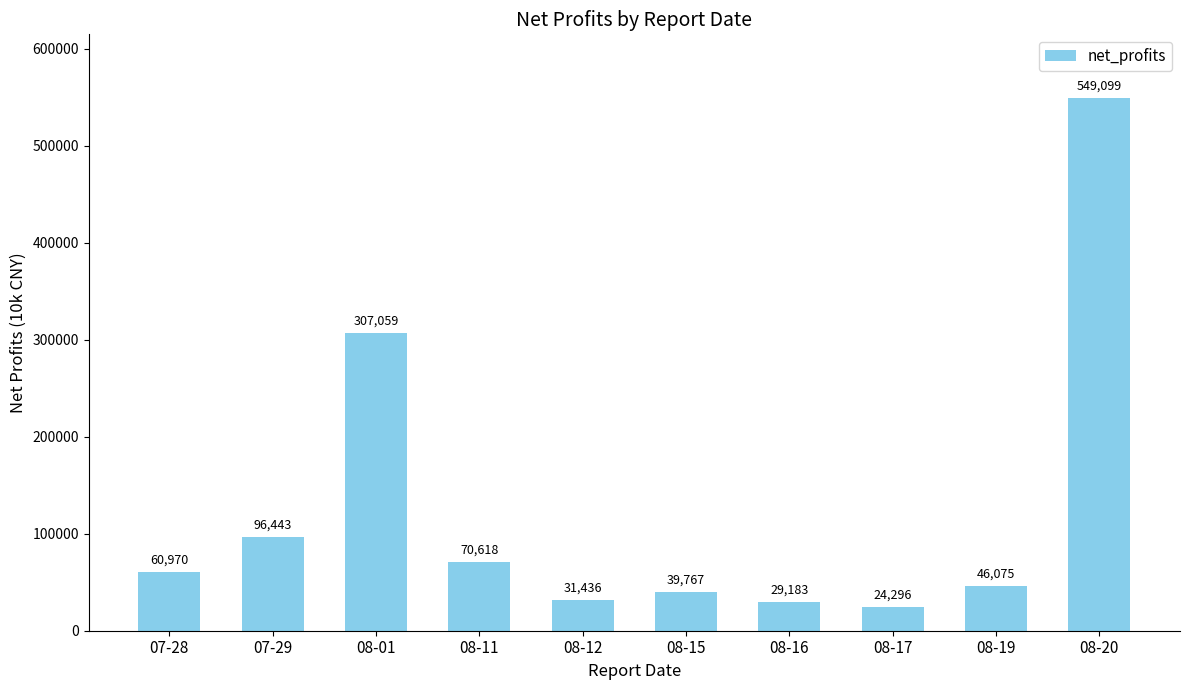

Approximately how many times larger is the value at 08-11 compared to 08-17?

2.9